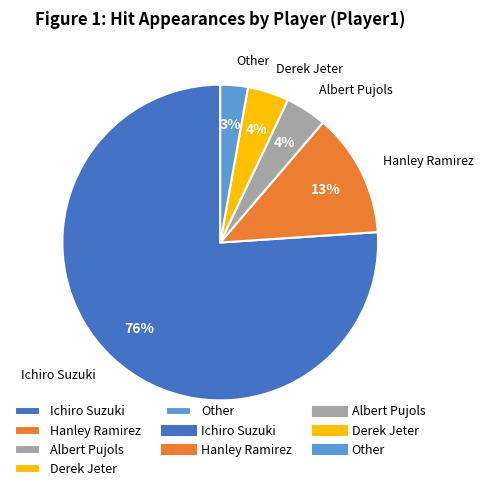

Combined, do Hanley Ramirez and Albert Pujols account for over 50%?

No